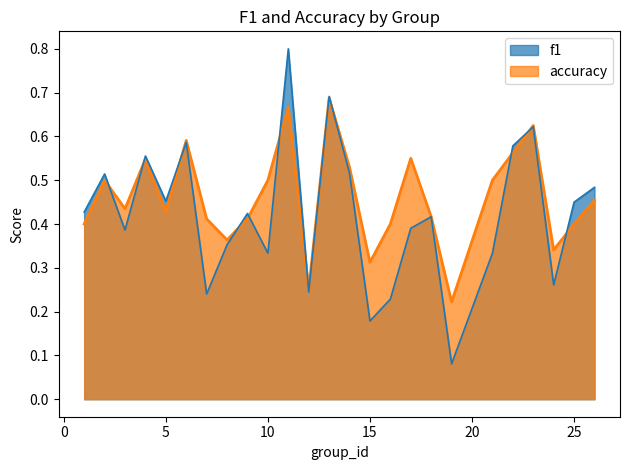

Reading right to left, list all the values displayed in this chart.

f1: 26=0.5	25=0.5	24=0.3	23=0.6	22=0.6	21=0.3	19=0.1	18=0.4	17=0.4	16=0.2	15=0.2	14=0.5	13=0.7	12=0.2	11=0.8	10=0.3	9=0.4	8=0.4	7=0.2	6=0.6	5=0.5	4=0.6	3=0.4	2=0.5	1=0.4
accuracy: 26=0.5	25=0.4	24=0.3	23=0.6	22=0.6	21=0.5	19=0.2	18=0.4	17=0.6	16=0.4	15=0.3	14=0.5	13=0.7	12=0.2	11=0.7	10=0.5	9=0.4	8=0.4	7=0.4	6=0.6	5=0.4	4=0.5	3=0.4	2=0.5	1=0.4